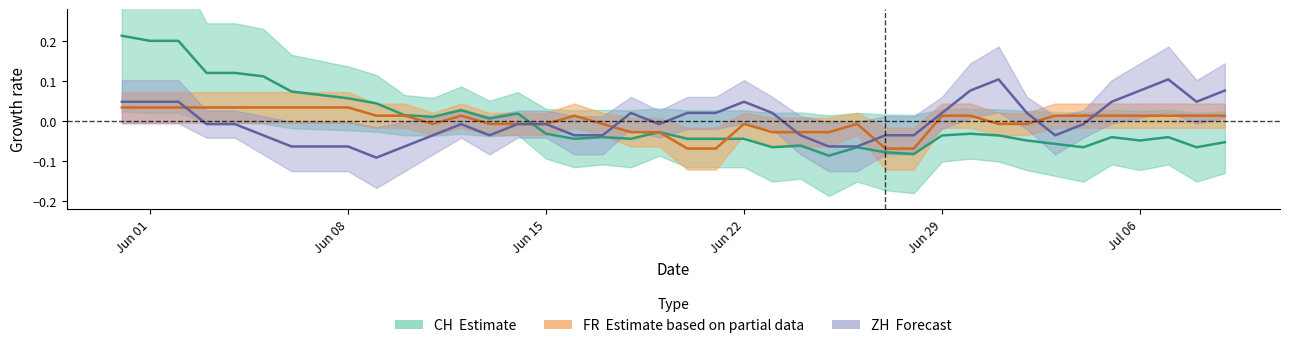

The value of FR at FR is 0.0. True or false?

False